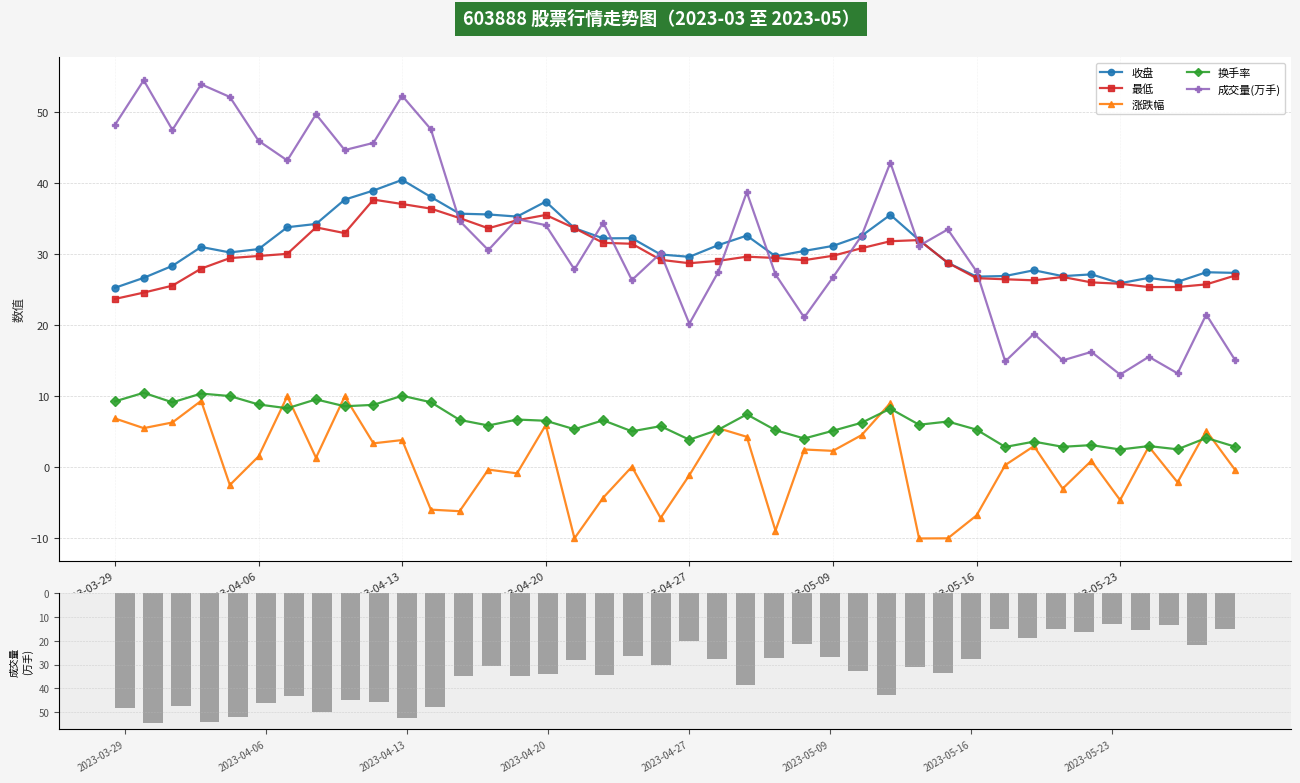

Reading right to left, list all the values displayed in this chart.

收盘: 27.4	27.5	26.1	26.7	25.9	27.2	26.9	27.8	27.0	26.9	28.8	32.0	35.6	32.6	31.2	30.5	29.7	32.6	31.3	29.7	30.0	32.3	32.3	33.7	37.4	35.3	35.6	35.7	38.1	40.5	39.0	37.7	34.3	33.8	30.8	30.3	31.1	28.4	26.7	25.3
最低: 27.0	25.8	25.4	25.4	25.9	26.1	26.8	26.4	26.5	26.6	28.8	32.0	31.9	30.9	29.8	29.2	29.5	29.7	29.1	28.8	29.2	31.5	31.6	33.7	35.6	34.8	33.7	35.1	36.5	37.1	37.7	33.0	33.8	30.1	29.8	29.5	28.0	25.6	24.6	23.7
涨跌幅: -0.3	5.2	-2.1	2.9	-4.6	0.9	-3.0	3.0	0.3	-6.8	-10.0	-10.0	9.1	4.5	2.3	2.5	-8.9	4.3	5.5	-1.1	-7.1	0.1	-4.3	-10.0	6.0	-0.8	-0.3	-6.2	-6.0	3.9	3.4	10.0	1.4	10.0	1.6	-2.5	9.4	6.3	5.5	6.9
换手率: 2.9	4.2	2.5	3.0	2.5	3.1	2.9	3.6	2.9	5.3	6.5	6.0	8.3	6.3	5.2	4.1	5.2	7.5	5.3	3.9	5.8	5.1	6.6	5.4	6.6	6.7	5.9	6.7	9.2	10.1	8.8	8.6	9.6	8.3	8.9	10.1	10.4	9.2	10.5	9.3
成交量(万手): 15.1	21.5	13.2	15.6	13.1	16.3	15.1	18.8	14.9	27.6	33.5	31.2	42.9	32.6	26.8	21.1	27.2	38.8	27.5	20.2	30.2	26.4	34.5	27.9	34.1	35.0	30.6	34.7	47.6	52.4	45.7	44.7	49.7	43.2	46.0	52.2	54.0	47.5	54.5	48.2